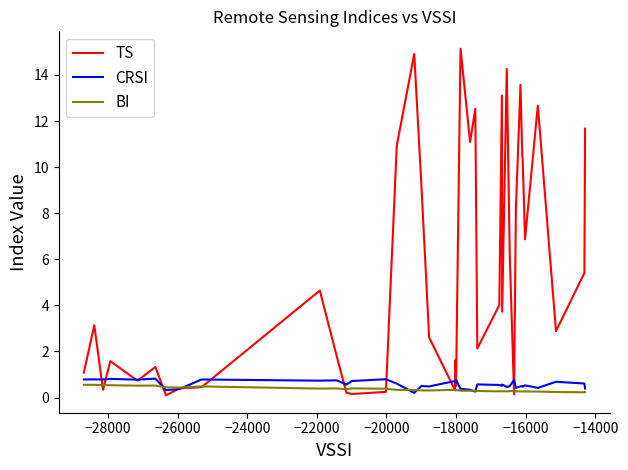

Which series has the widest spread of values?

TS